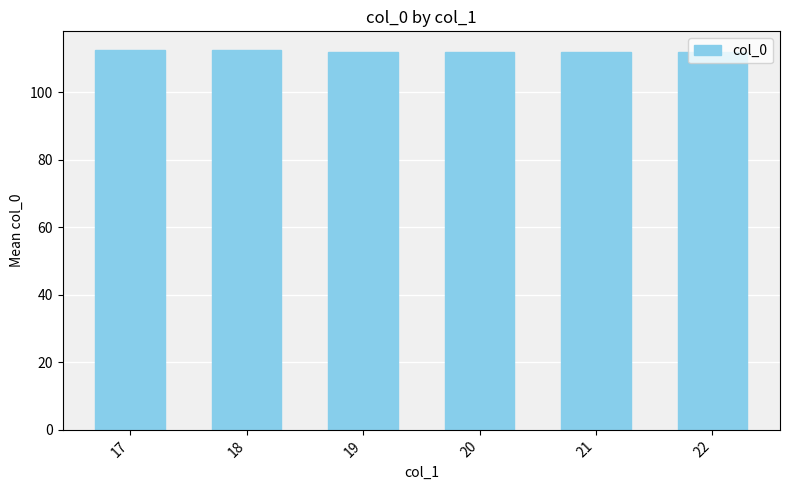

What is the greatest value displayed?

112.5